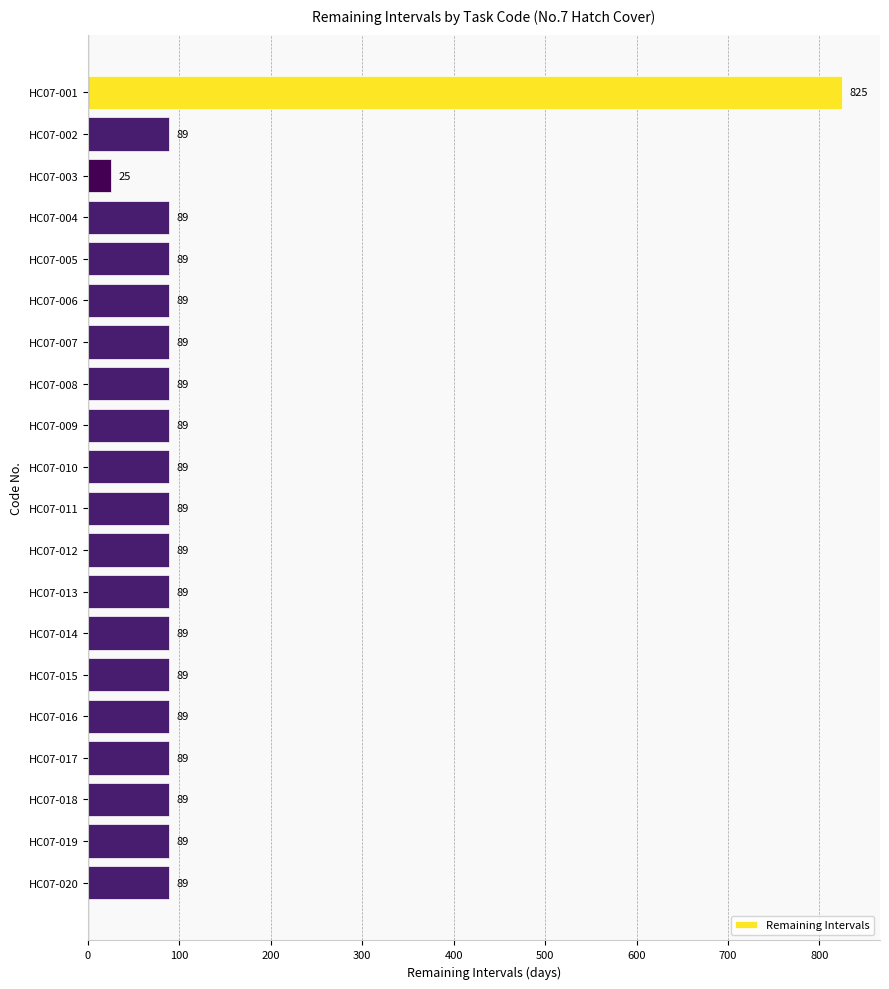

The chart shows a value of 43 at HC07-002. True or false?

False